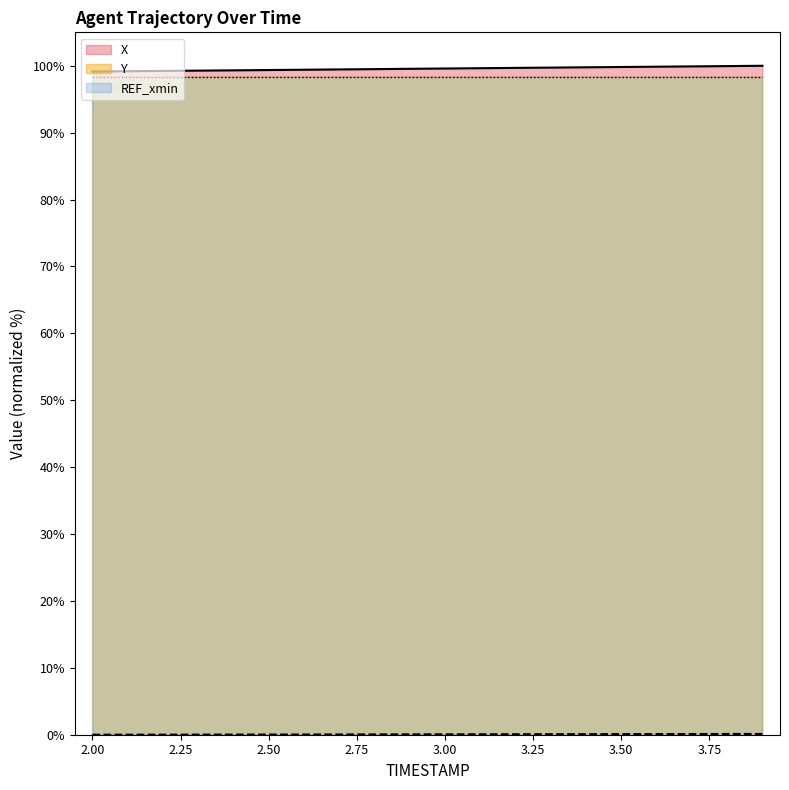

True or false: X has a value of 31.6 at 2.50.

False